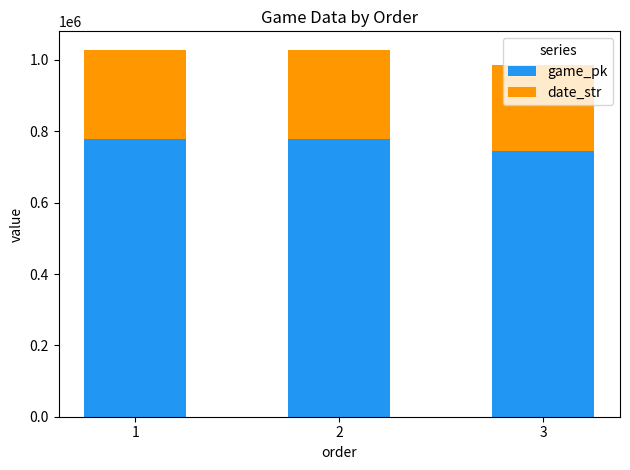

The value of game_pk at 2 is 1193863. True or false?

False